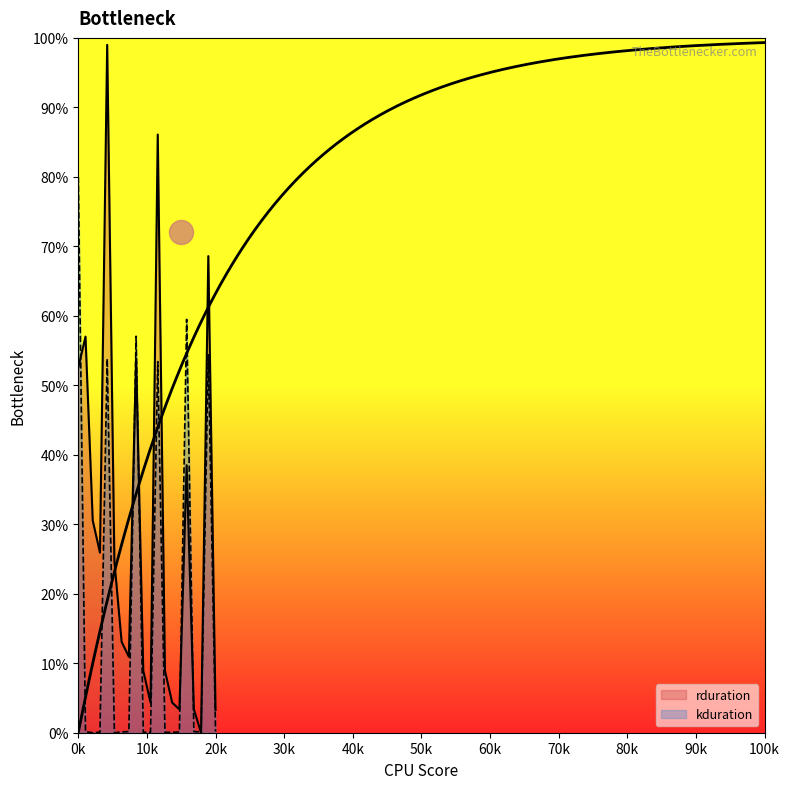

What is the total value across all series at 102492?

24.6